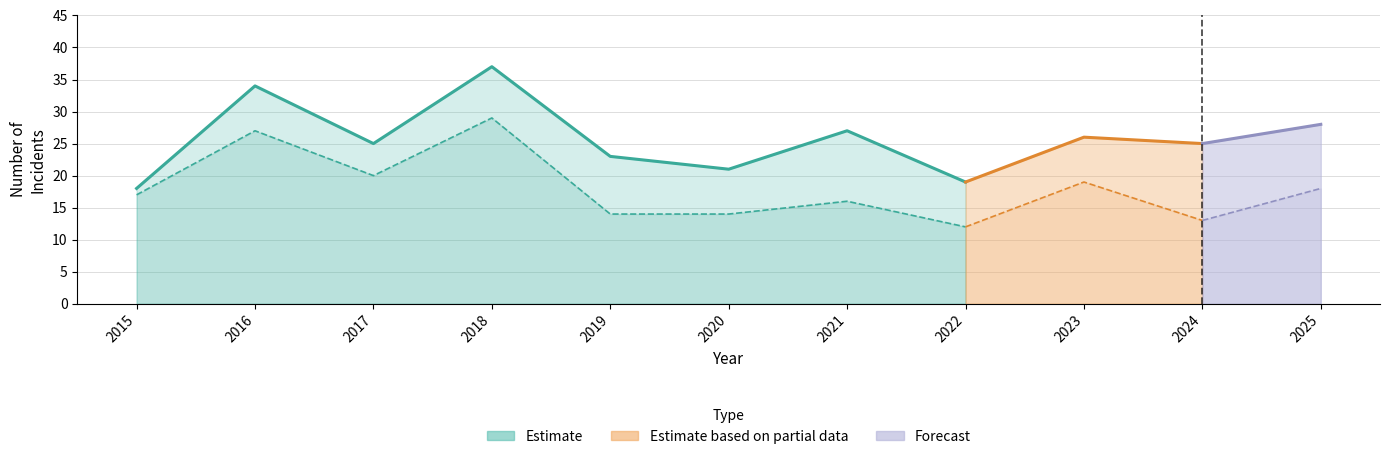

What value does the data have at 2022?

19